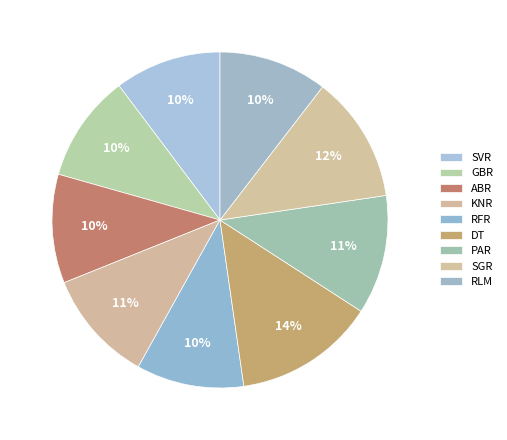

To the nearest percent, what portion does DT represent?

14%